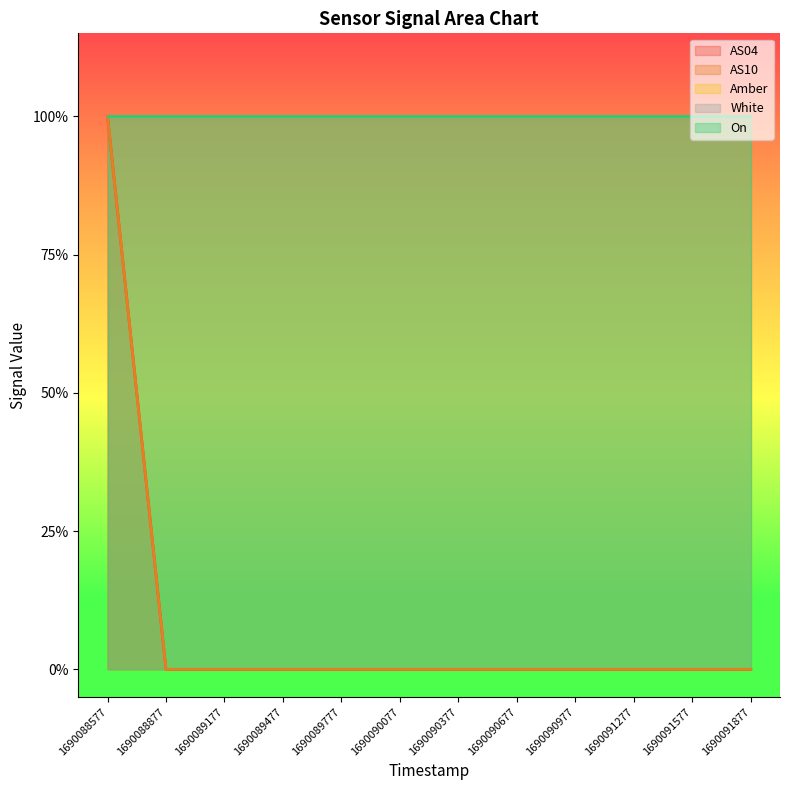

The value of AS10 at 1690091877 is 1. True or false?

False